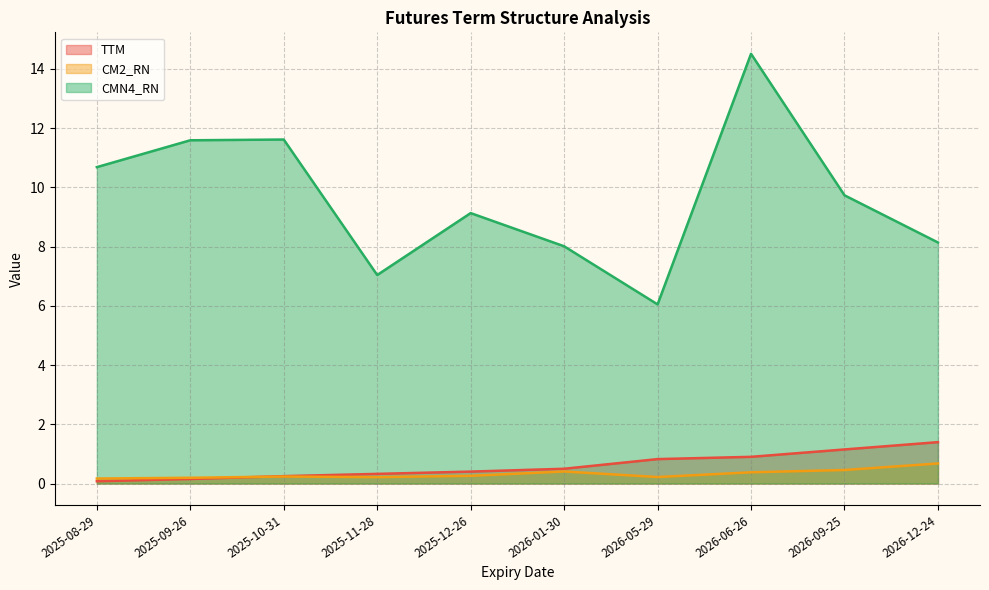

What is the value of the TTM point at the 3rd from the left?

0.2